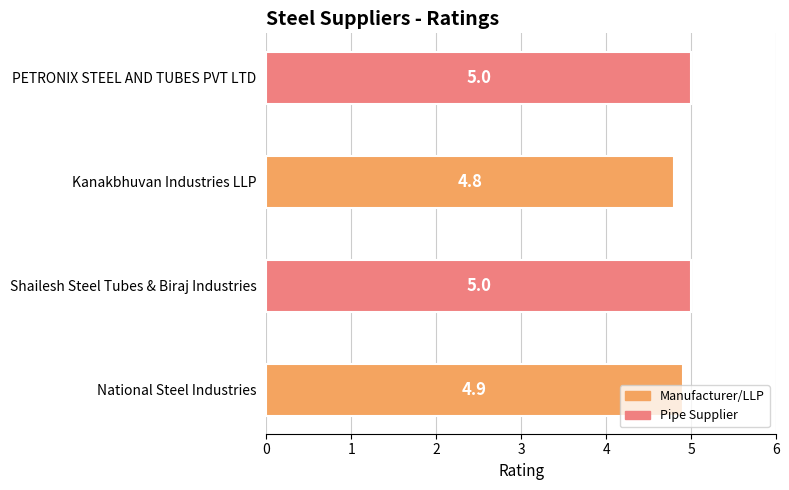

What is the maximum value shown in the chart?

5.0